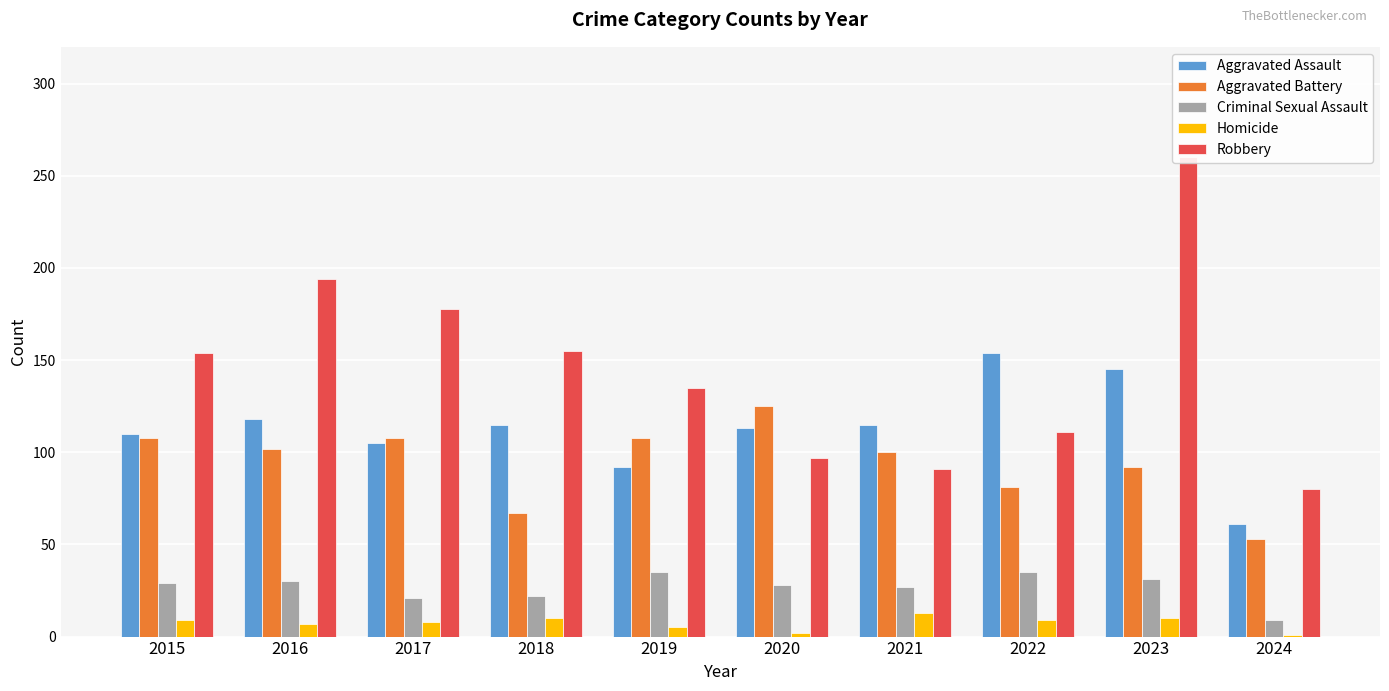

Where is Robbery nearest to the value 170?

2017